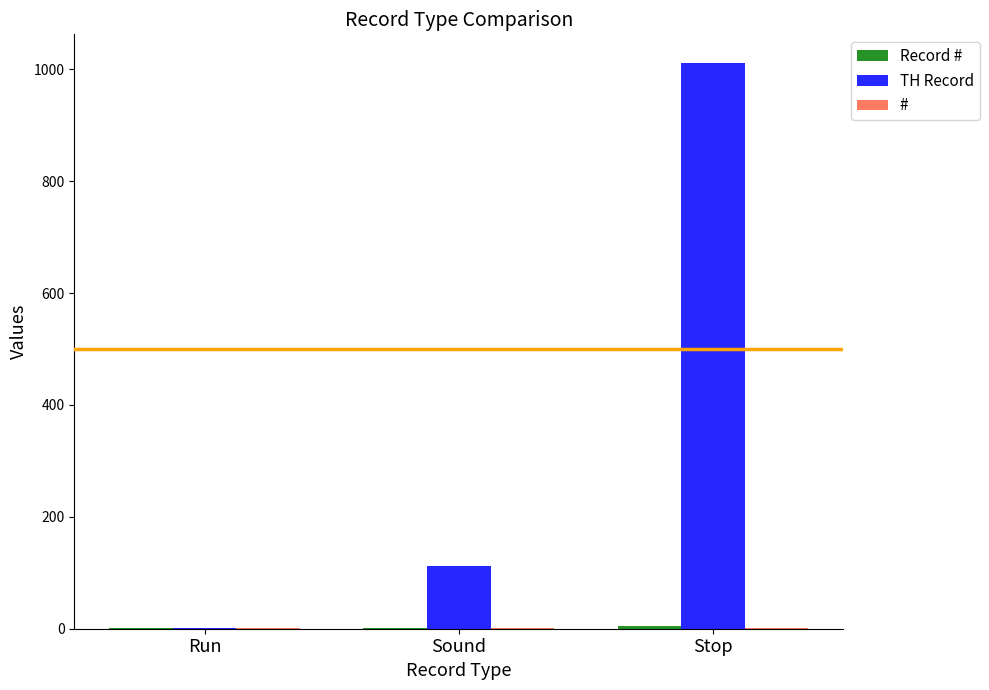

What is the approximate value of TH Record at Sound?

112